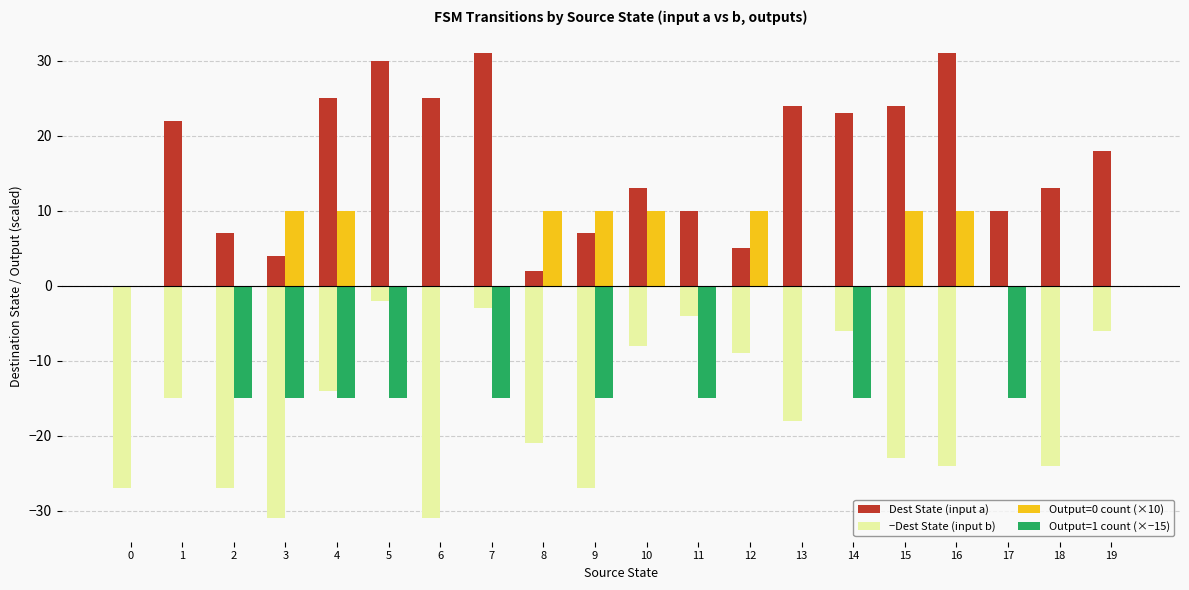

Are the bars horizontal?

No